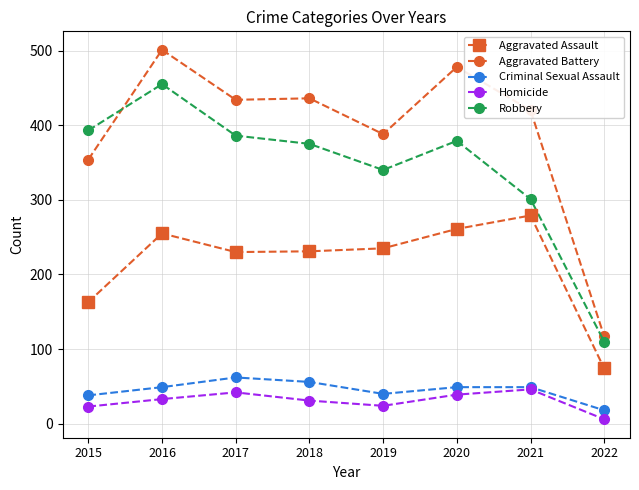

Is it true that Homicide equals 33 at 2016?

True